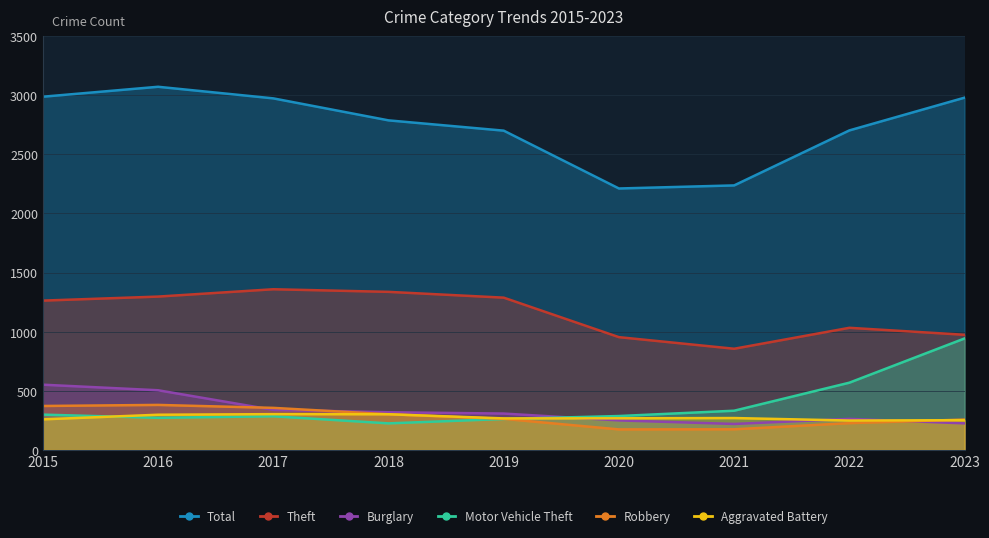

True or false: Theft has a value of 1440 at 2021.

False